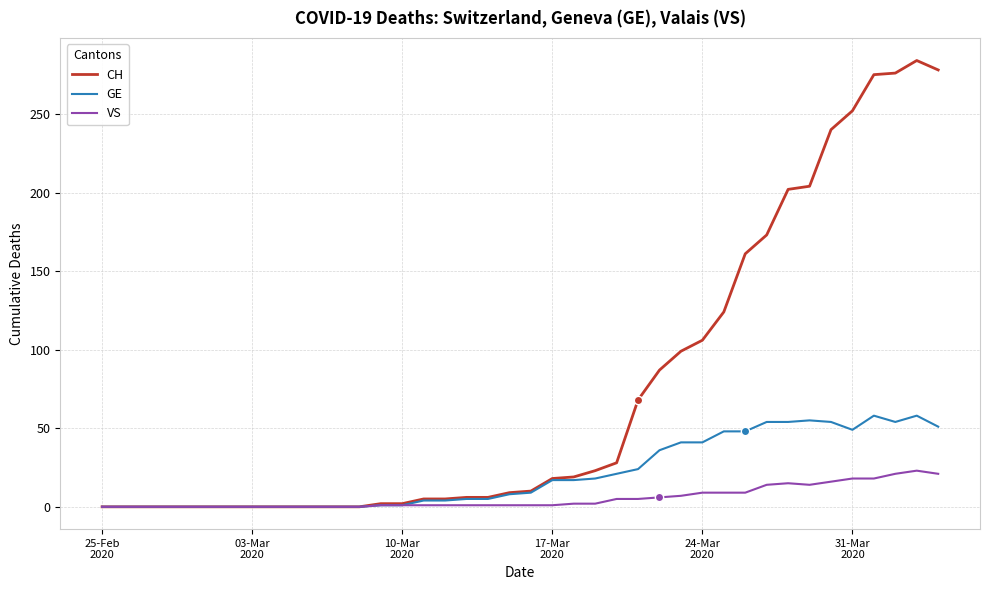

Rank the series by their average value, from lowest to highest.

VS, GE, CH